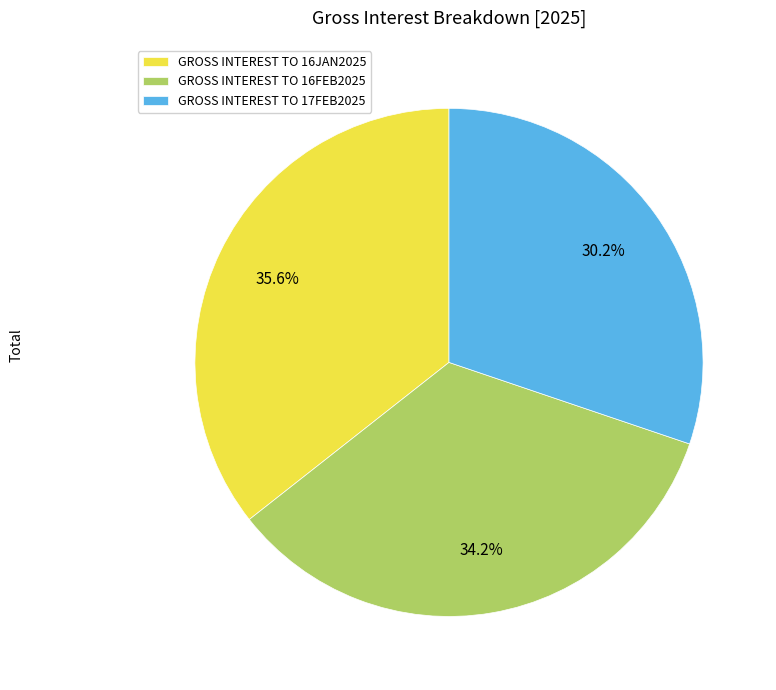

To the nearest percent, what portion does GROSS INTEREST TO 17FEB2025 represent?

30%